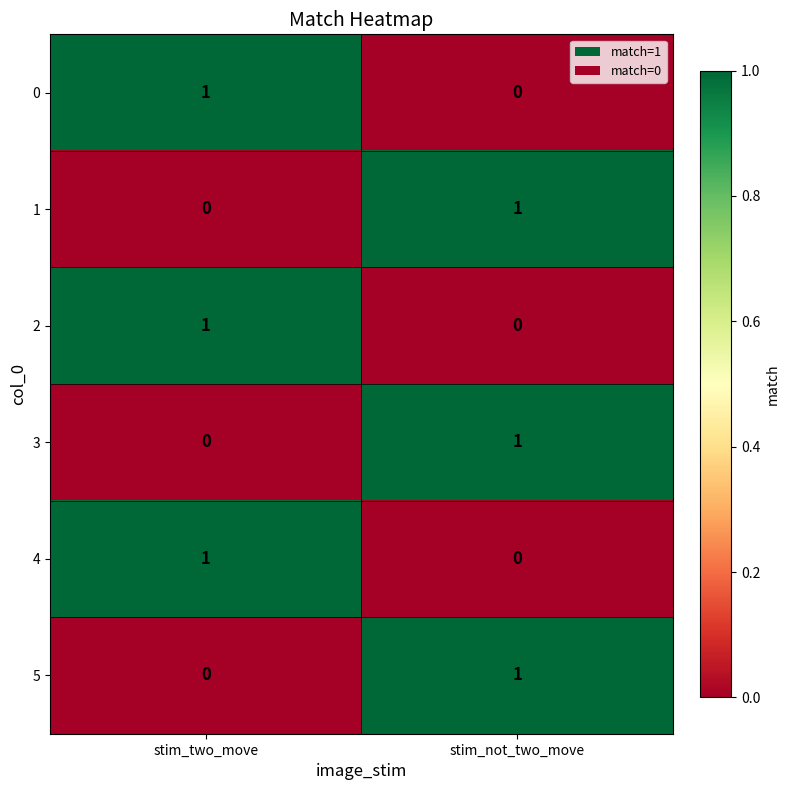

List the labels in order of 2 value, smallest first.

stim_not_two_move, stim_two_move